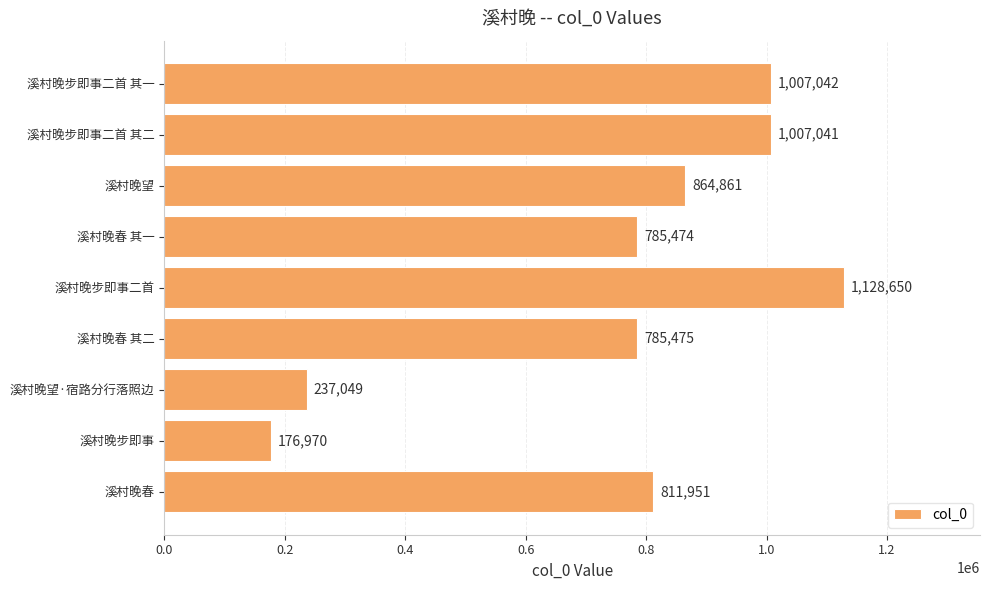

True or false: the data shows 785474 at 溪村晚春 其一.

True